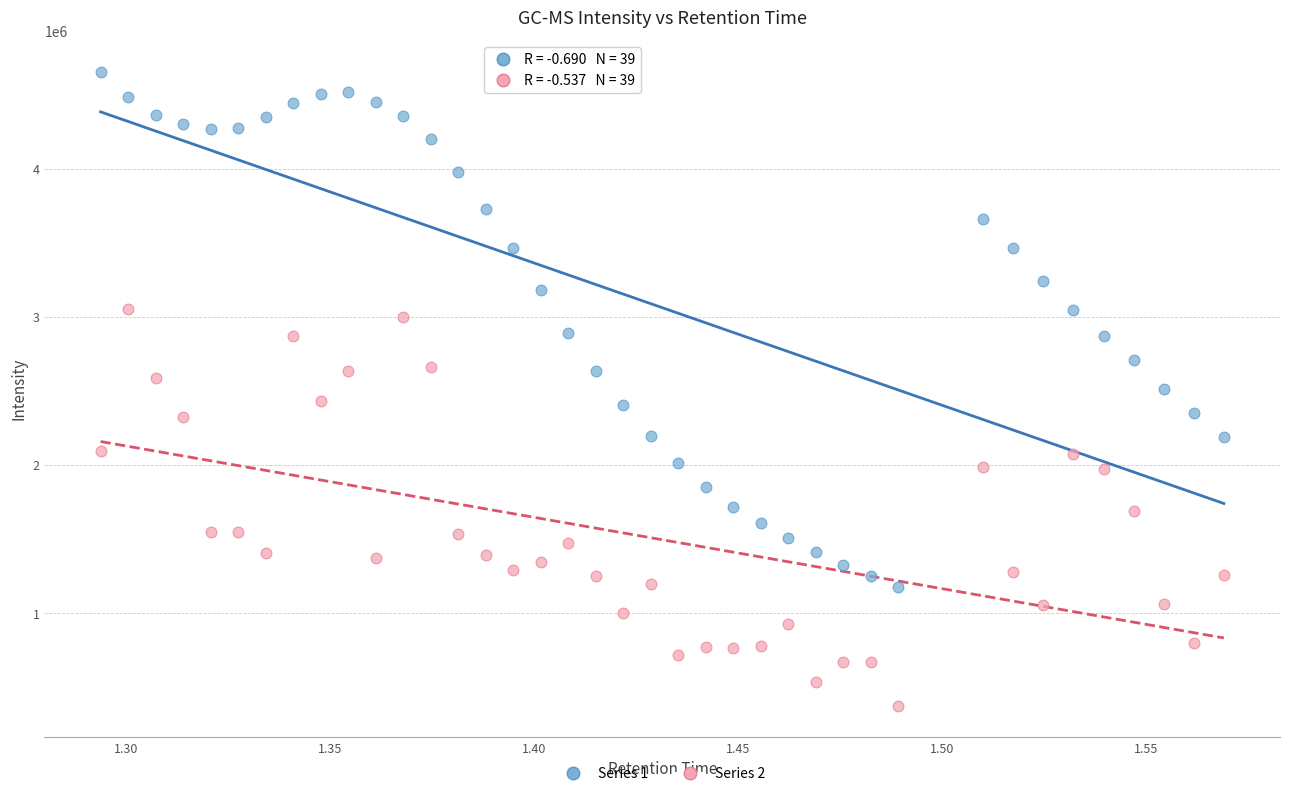

What is the X range (max minus min) for the scatter plot?

0.3